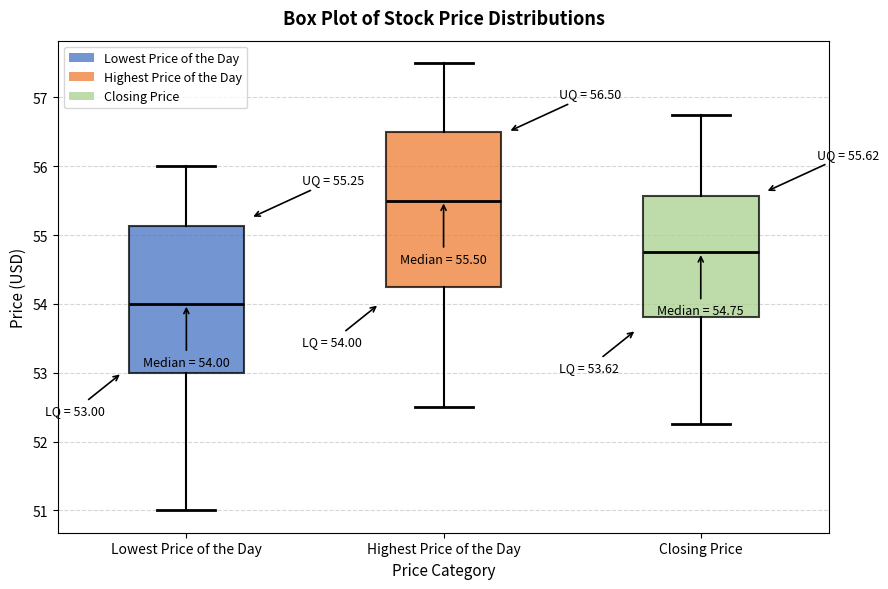

Comparing the boxes themselves (not the whiskers), which one is the tallest?

Highest Price of the Day